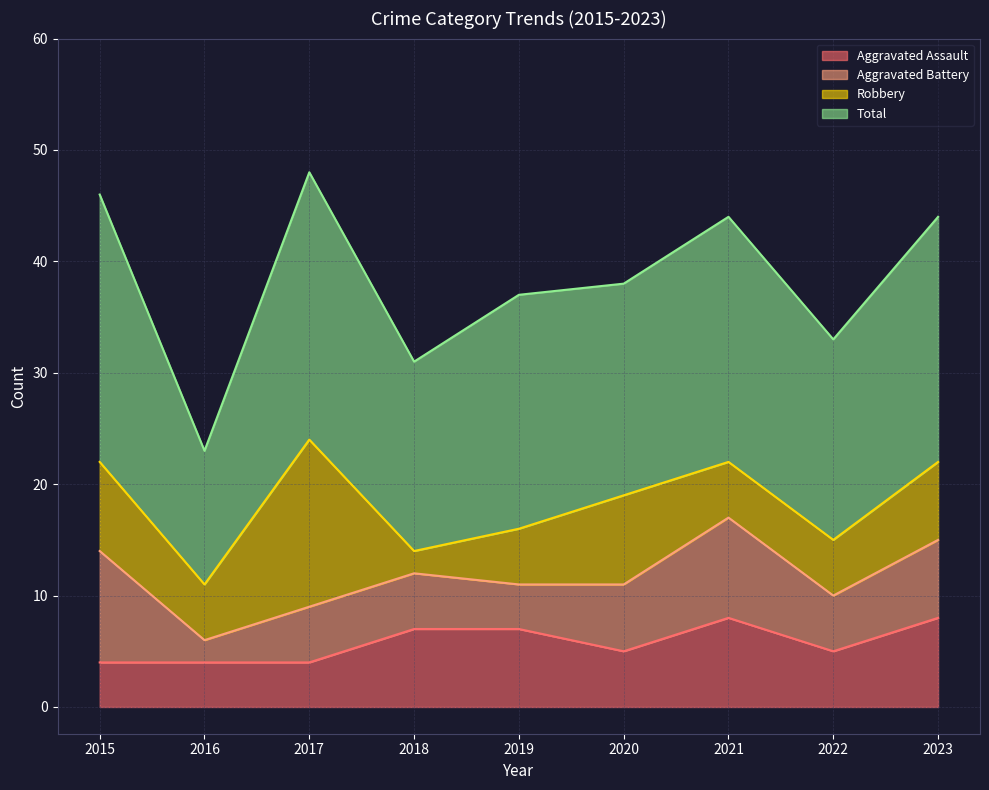

In Aggravated Battery, how many points are lower than both neighbors (excluding endpoints)?

3